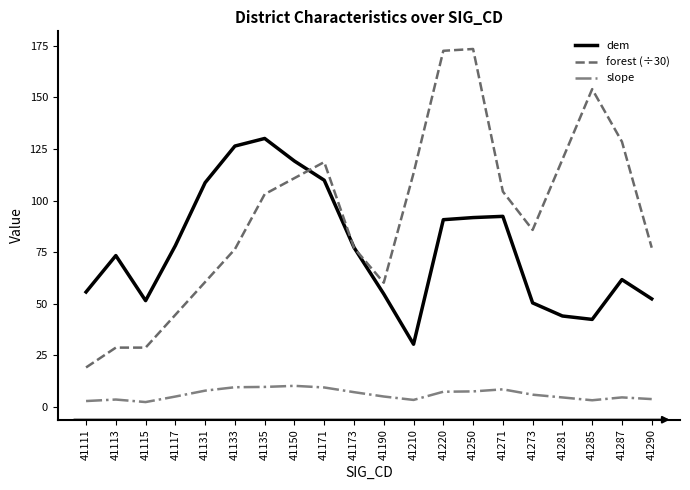

What is the total value across all series at 41210?

147.2